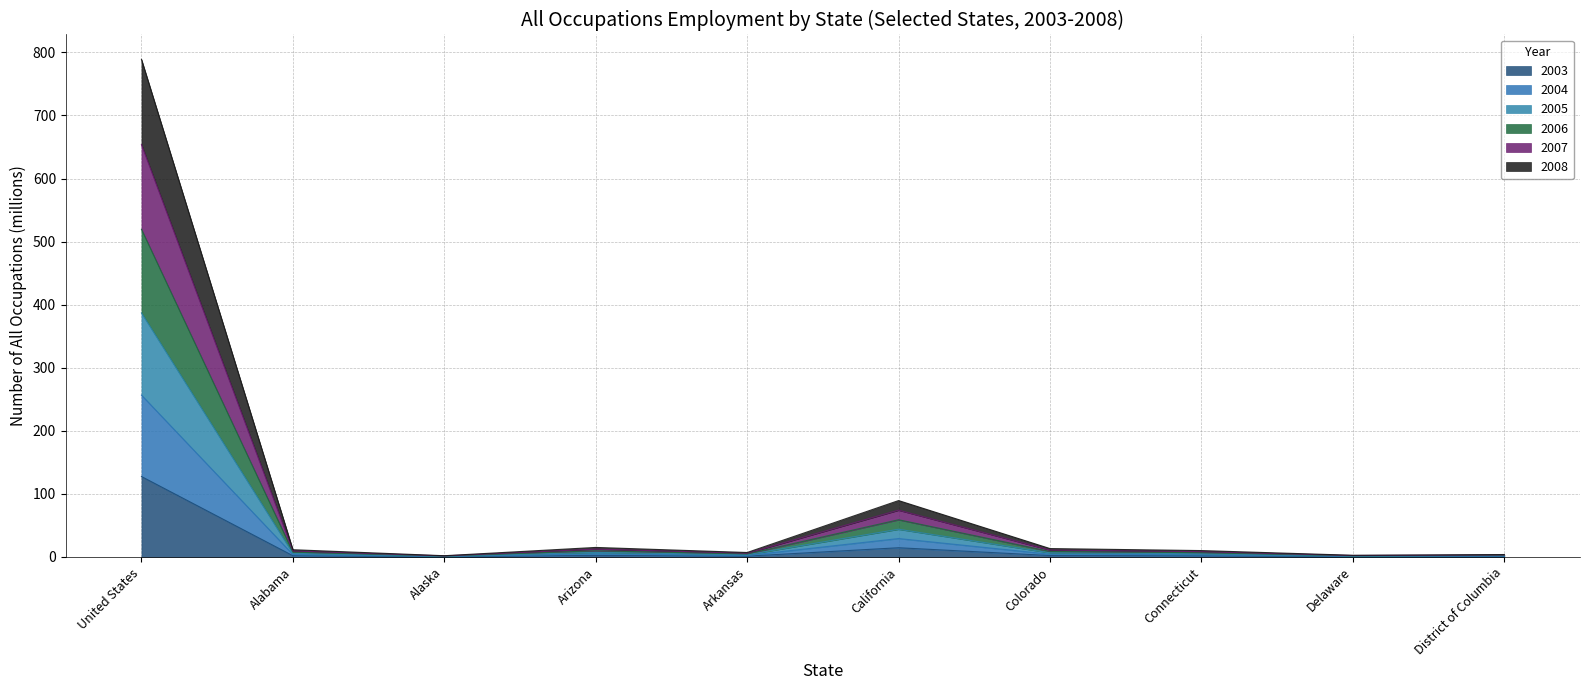

True or false: 2007 and 2008 cross at least once.

False